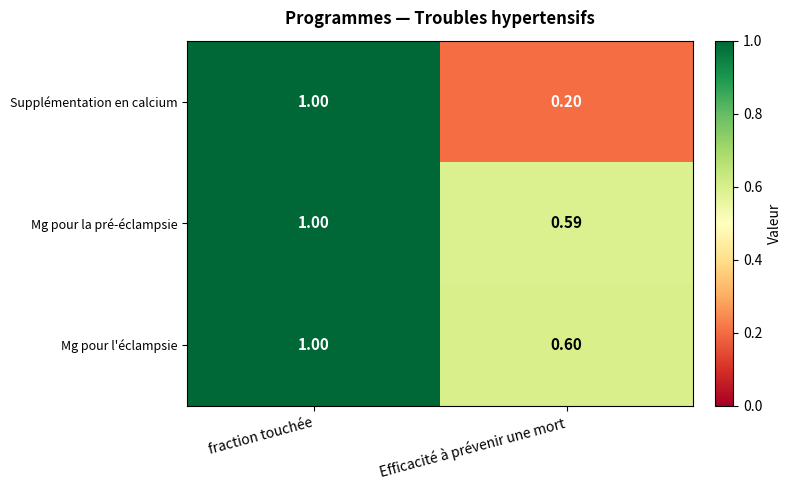

At which label is Mg pour la pré-éclampsie closest to 0?

Efficacité à prévenir une mort